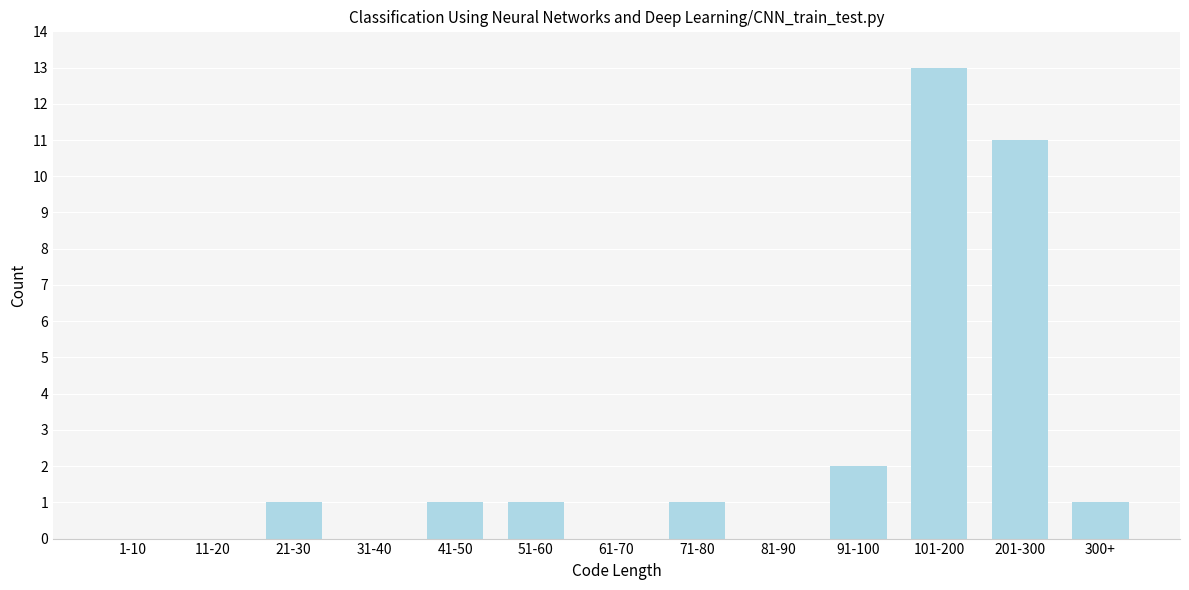

Reading right to left, list all the values displayed in this chart.

300+=1	201-300=11	101-200=13	91-100=2	81-90=0	71-80=1	61-70=0	51-60=1	41-50=1	31-40=0	21-30=1	11-20=0	1-10=0